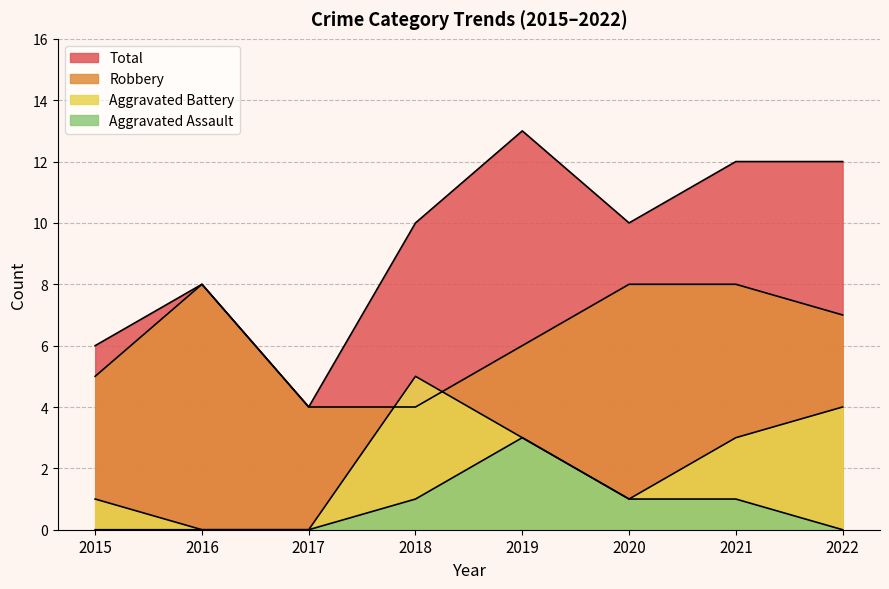

What is the maximum value shown in the chart?

13